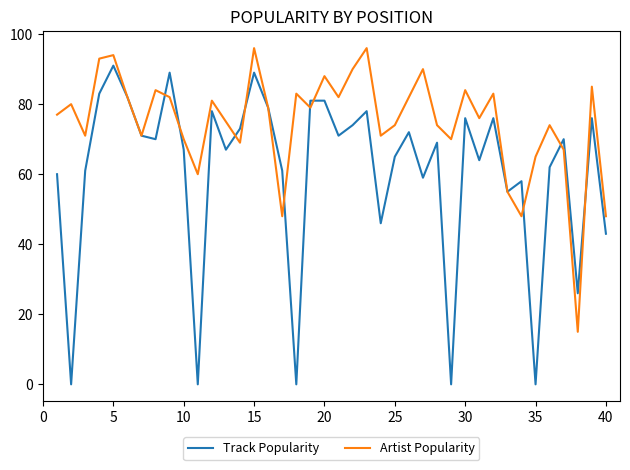

Reading right to left, what are all the values shown in this chart?

Track Popularity: 43	76	26	70	62	0	58	55	76	64	76	0	69	59	72	65	46	78	74	71	81	81	0	61	79	89	73	67	78	0	67	89	70	71	82	91	83	61	0	60
Artist Popularity: 48	85	15	67	74	65	48	55	83	76	84	70	74	90	82	74	71	96	90	82	88	79	83	48	79	96	69	75	81	60	70	82	84	71	82	94	93	71	80	77